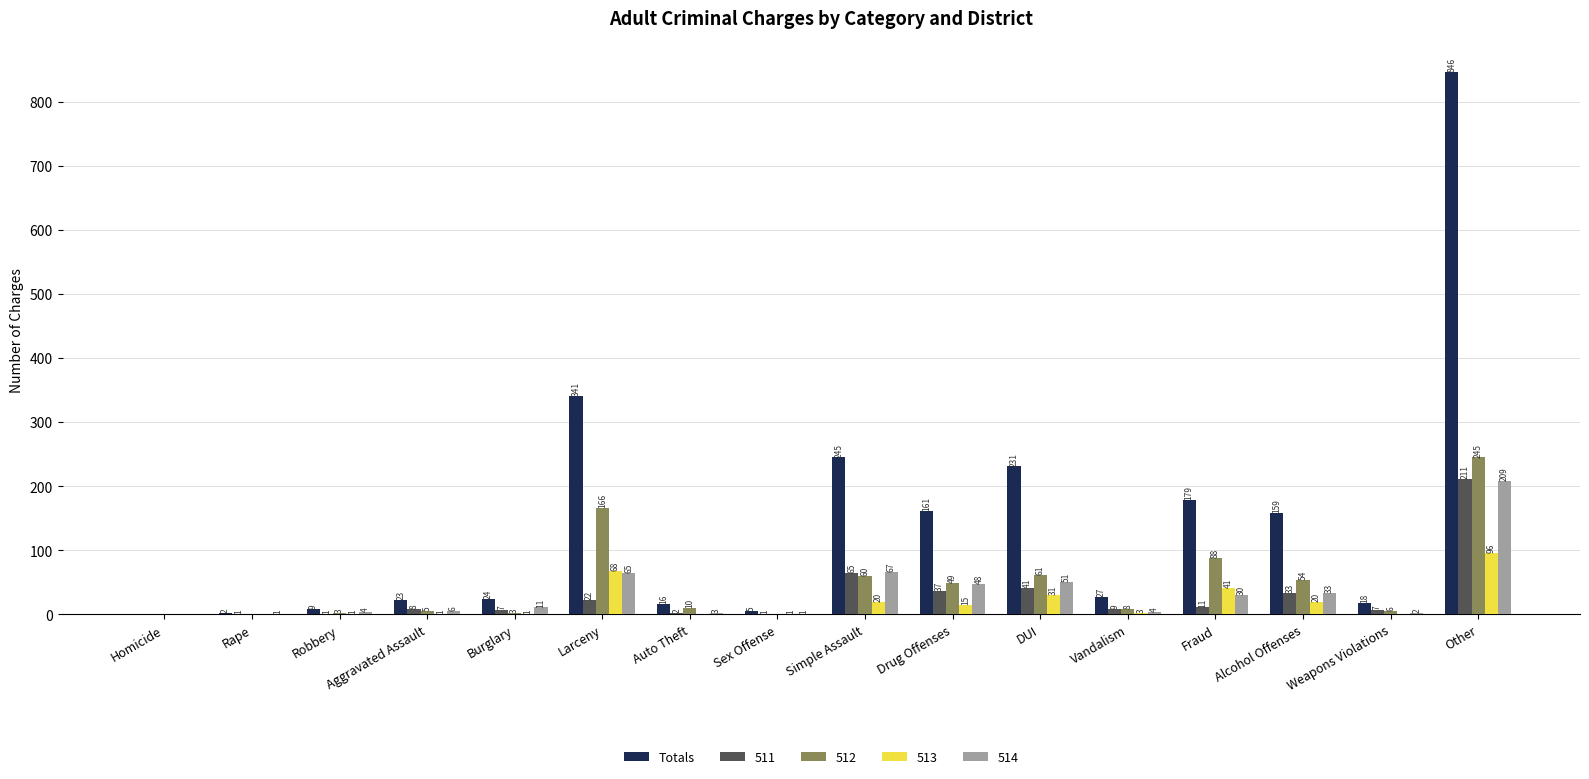

Which category has the highest value in the 512 series?

Other